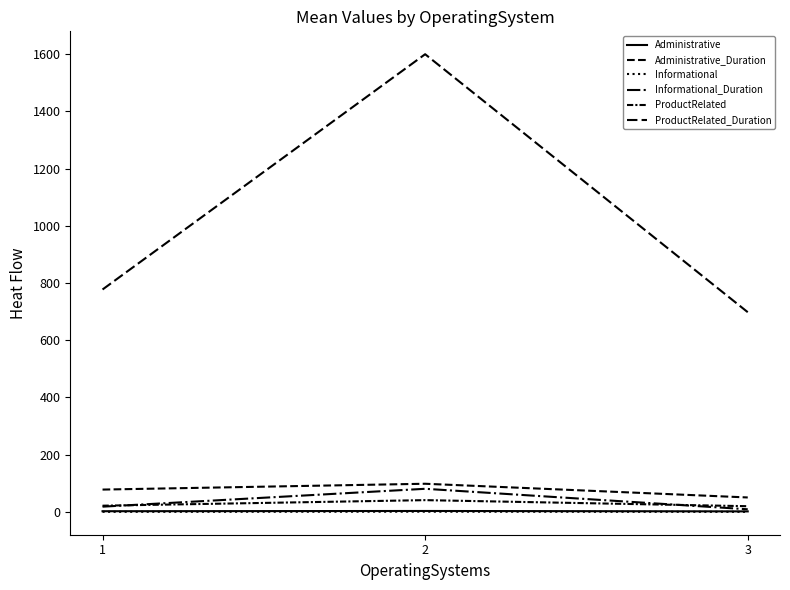

Does the chart display data point markers on the line(s)?

No